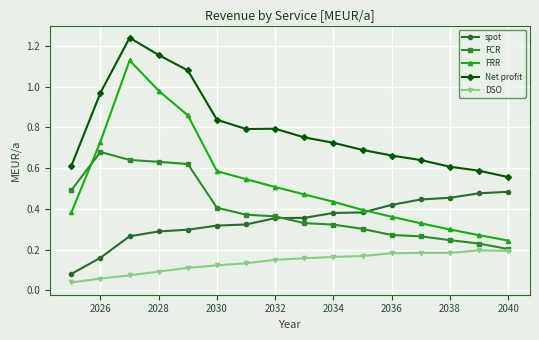

Rank the series by their maximum value, from highest to lowest.

Net profit, FRR, FCR, spot, DSO